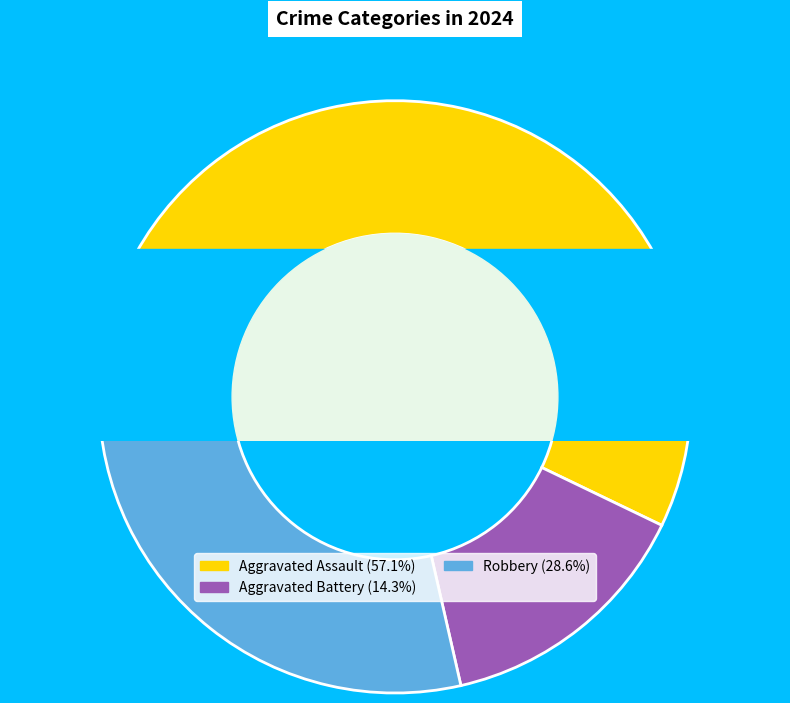

What percentage is NOT represented by Aggravated Battery?

85.7%